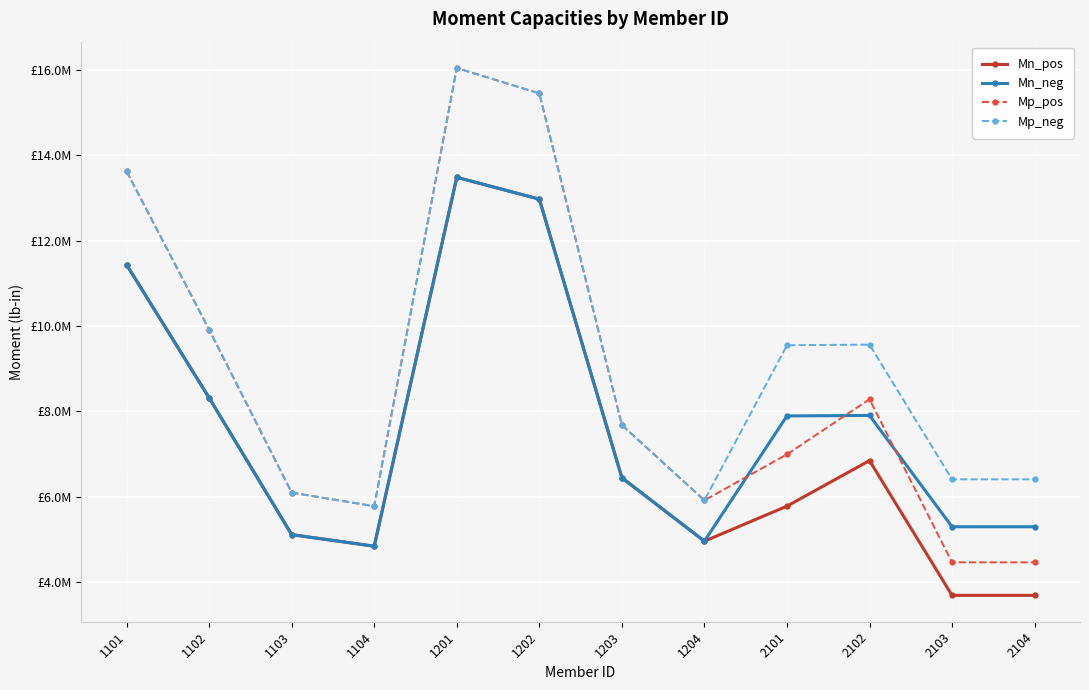

Which series has the widest spread of values?

Mp_pos